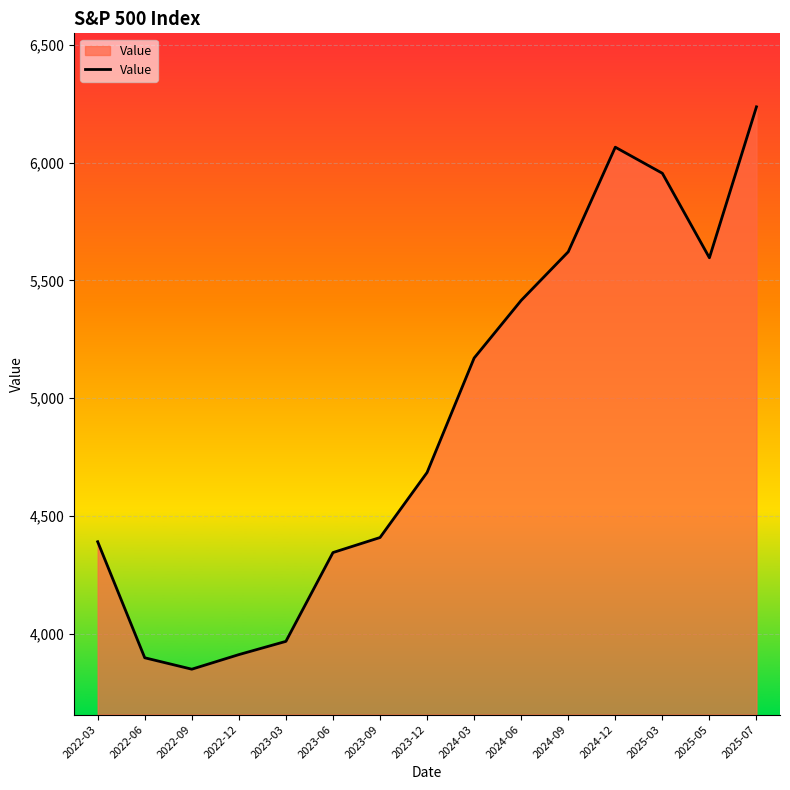

Where does the data first go above 4685?

2023-12